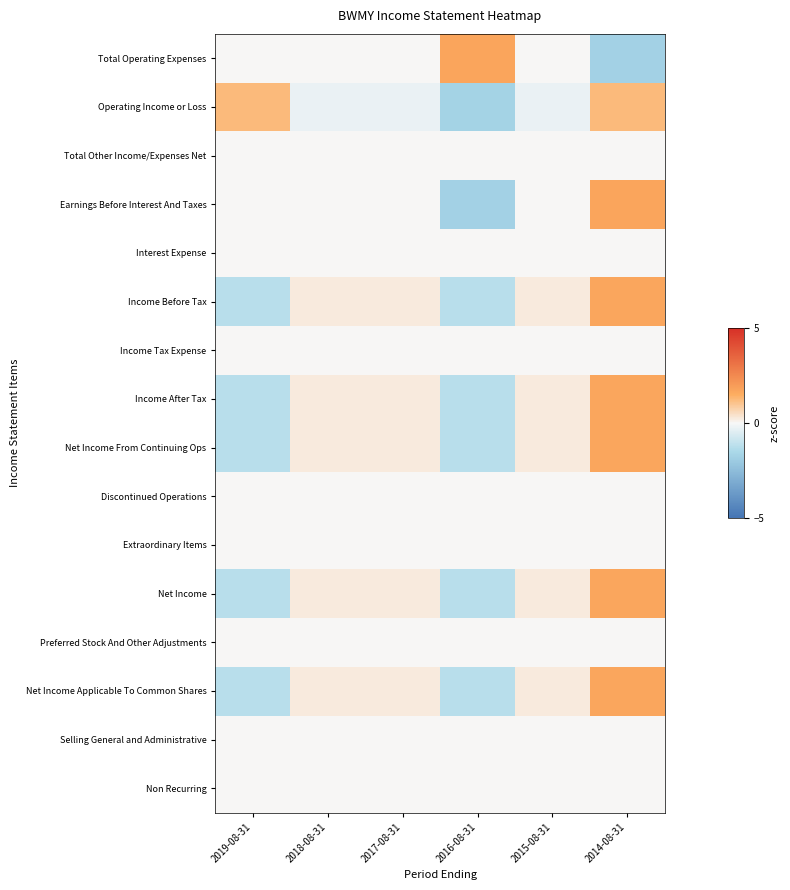

Reading left to right, list all the values displayed in this chart.

Total Operating Expenses: 2019-08-31=0.0	2018-08-31=0.0	2017-08-31=0.0	2016-08-31=1.7	2015-08-31=0.0	2014-08-31=-1.7
Operating Income or Loss: 2019-08-31=1.2	2018-08-31=-0.2	2017-08-31=-0.2	2016-08-31=-1.7	2015-08-31=-0.2	2014-08-31=1.2
Total Other Income/Expenses Net: 2019-08-31=0.0	2018-08-31=0.0	2017-08-31=0.0	2016-08-31=0.0	2015-08-31=0.0	2014-08-31=0.0
Earnings Before Interest And Taxes: 2019-08-31=0.0	2018-08-31=0.0	2017-08-31=0.0	2016-08-31=-1.7	2015-08-31=0.0	2014-08-31=1.7
Interest Expense: 2019-08-31=0.0	2018-08-31=0.0	2017-08-31=0.0	2016-08-31=0.0	2015-08-31=0.0	2014-08-31=0.0
Income Before Tax: 2019-08-31=-1.2	2018-08-31=0.2	2017-08-31=0.2	2016-08-31=-1.2	2015-08-31=0.2	2014-08-31=1.7
Income Tax Expense: 2019-08-31=0.0	2018-08-31=0.0	2017-08-31=0.0	2016-08-31=0.0	2015-08-31=0.0	2014-08-31=0.0
Income After Tax: 2019-08-31=-1.2	2018-08-31=0.2	2017-08-31=0.2	2016-08-31=-1.2	2015-08-31=0.2	2014-08-31=1.7
Net Income From Continuing Ops: 2019-08-31=-1.2	2018-08-31=0.2	2017-08-31=0.2	2016-08-31=-1.2	2015-08-31=0.2	2014-08-31=1.7
Discontinued Operations: 2019-08-31=0.0	2018-08-31=0.0	2017-08-31=0.0	2016-08-31=0.0	2015-08-31=0.0	2014-08-31=0.0
Extraordinary Items: 2019-08-31=0.0	2018-08-31=0.0	2017-08-31=0.0	2016-08-31=0.0	2015-08-31=0.0	2014-08-31=0.0
Net Income: 2019-08-31=-1.2	2018-08-31=0.2	2017-08-31=0.2	2016-08-31=-1.2	2015-08-31=0.2	2014-08-31=1.7
Preferred Stock And Other Adjustments: 2019-08-31=0.0	2018-08-31=0.0	2017-08-31=0.0	2016-08-31=0.0	2015-08-31=0.0	2014-08-31=0.0
Net Income Applicable To Common Shares: 2019-08-31=-1.2	2018-08-31=0.2	2017-08-31=0.2	2016-08-31=-1.2	2015-08-31=0.2	2014-08-31=1.7
Selling General and Administrative: 2019-08-31=0.0	2018-08-31=0.0	2017-08-31=0.0	2016-08-31=0.0	2015-08-31=0.0	2014-08-31=0.0
Non Recurring: 2019-08-31=0.0	2018-08-31=0.0	2017-08-31=0.0	2016-08-31=0.0	2015-08-31=0.0	2014-08-31=0.0